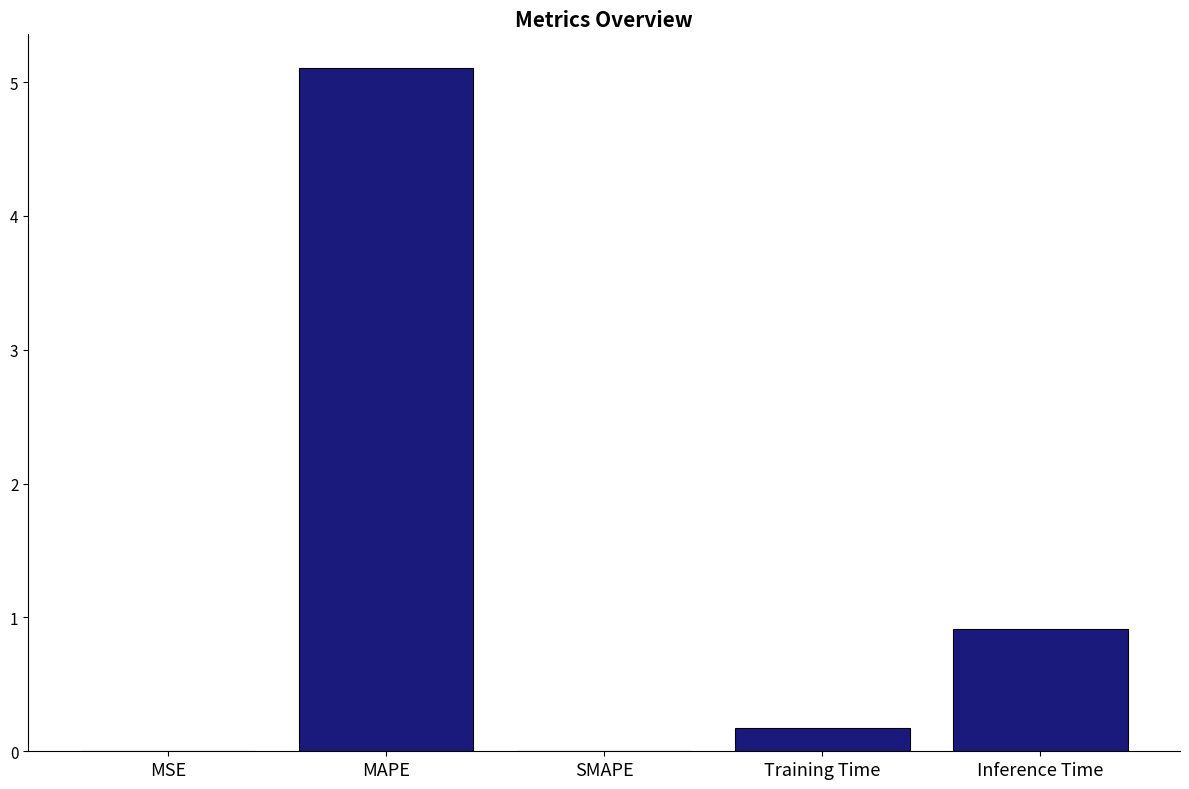

What is the change in value from SMAPE to Training Time?

+0.2